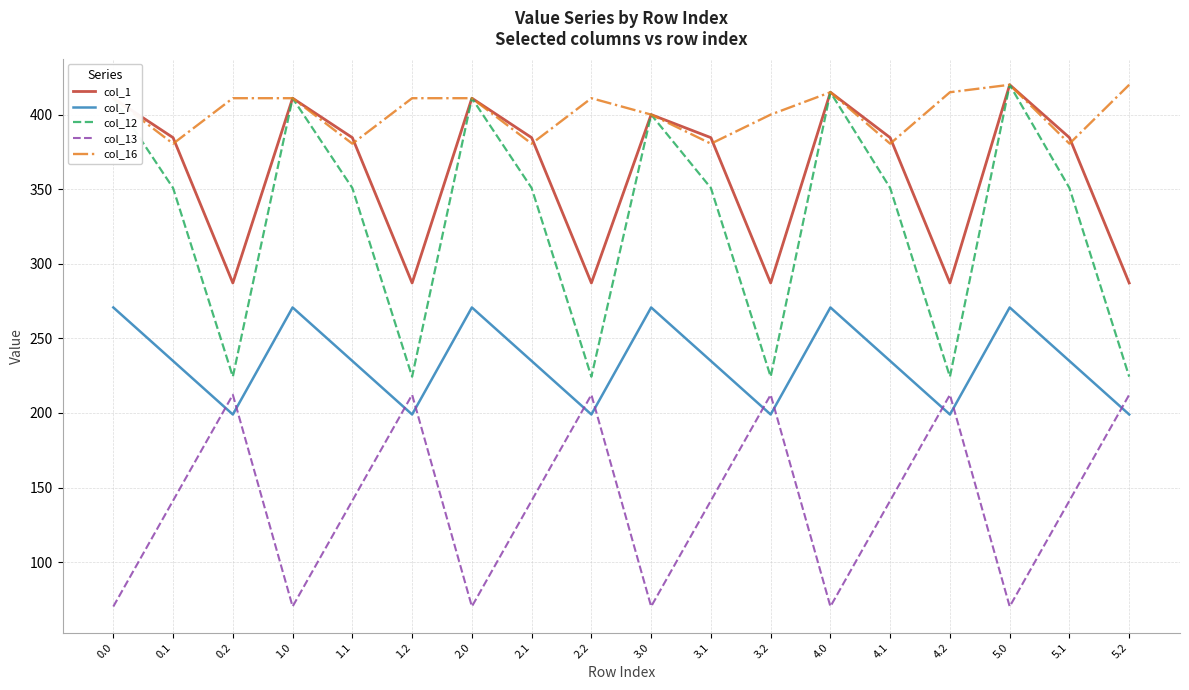

What is the highest value of the col_12 series?

420.0